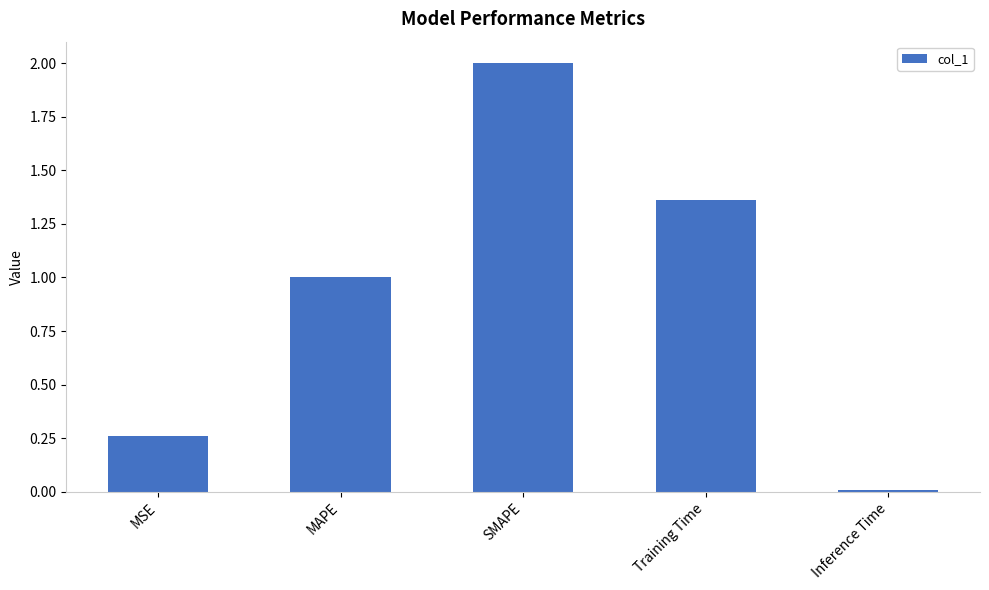

Does the chart contain stacked bars?

No